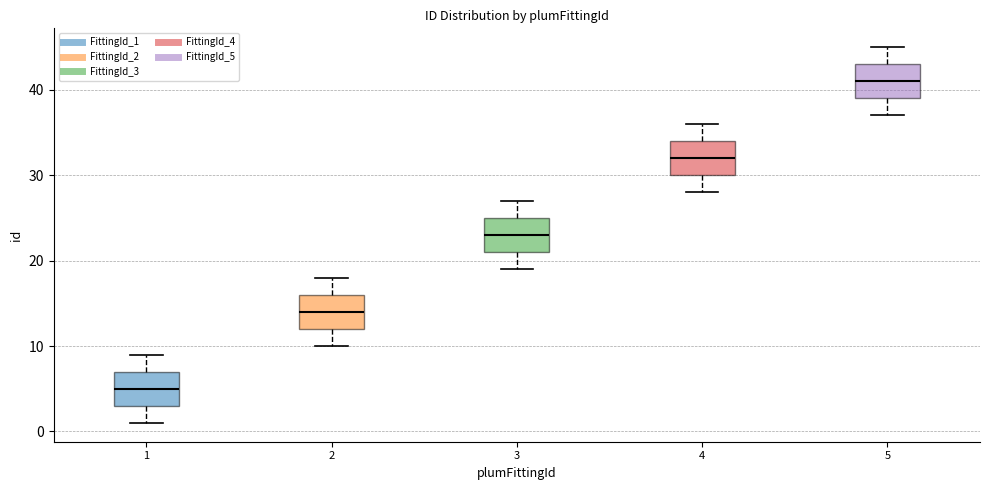

Which box's median line is the lowest?

1